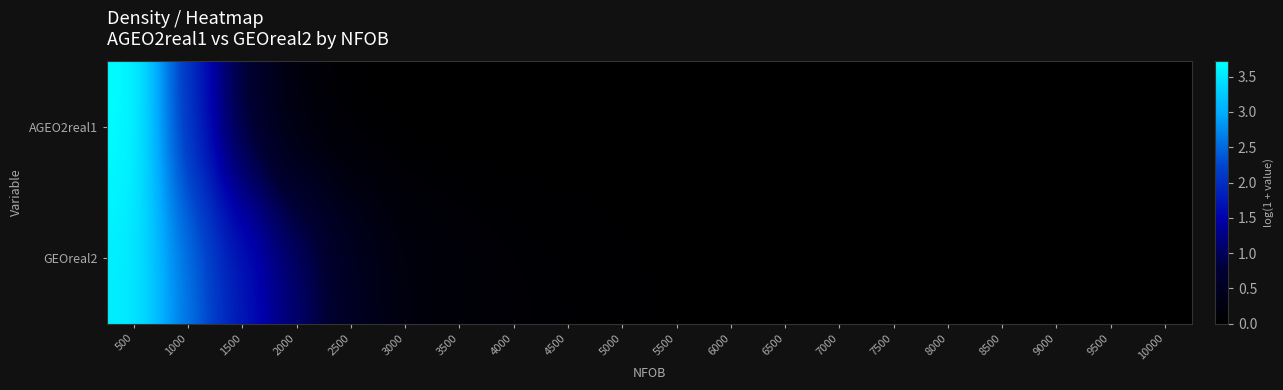

What is the greatest value displayed?

3.7